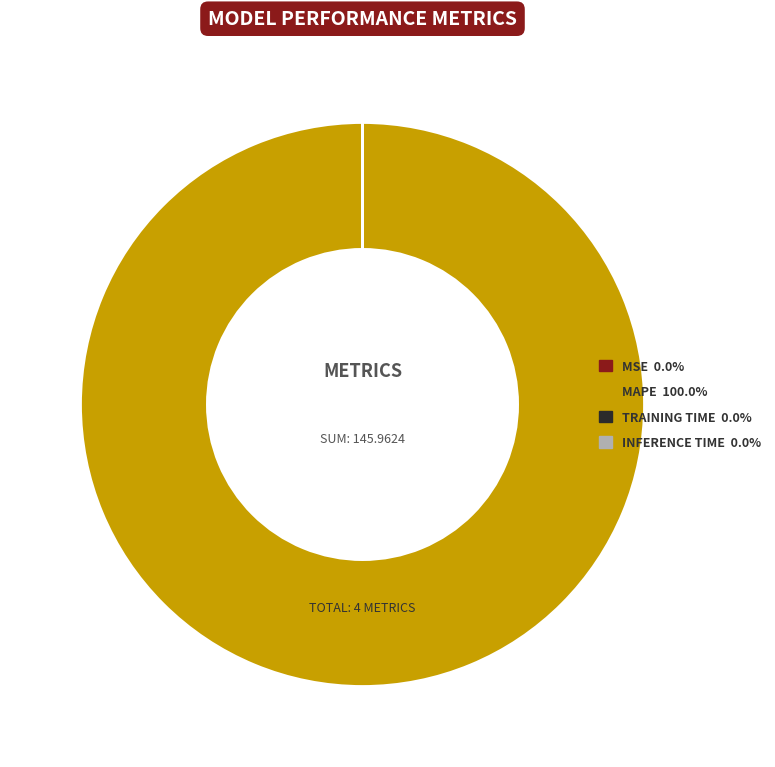

Does any single category account for the majority?

Yes